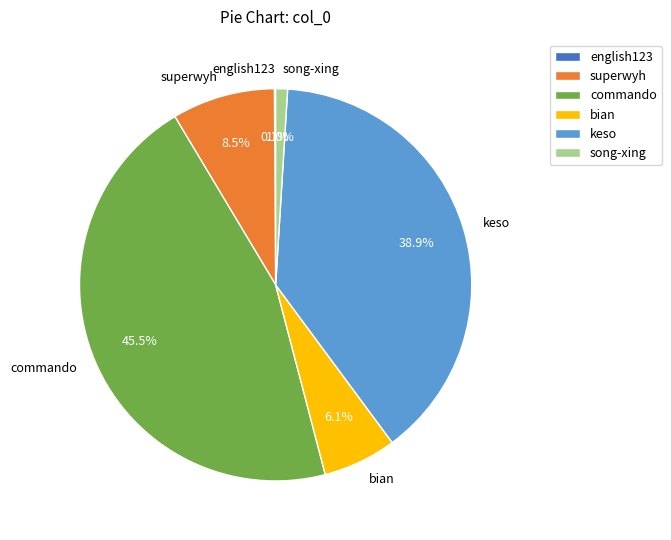

What percentage is NOT represented by bian?

93.9%